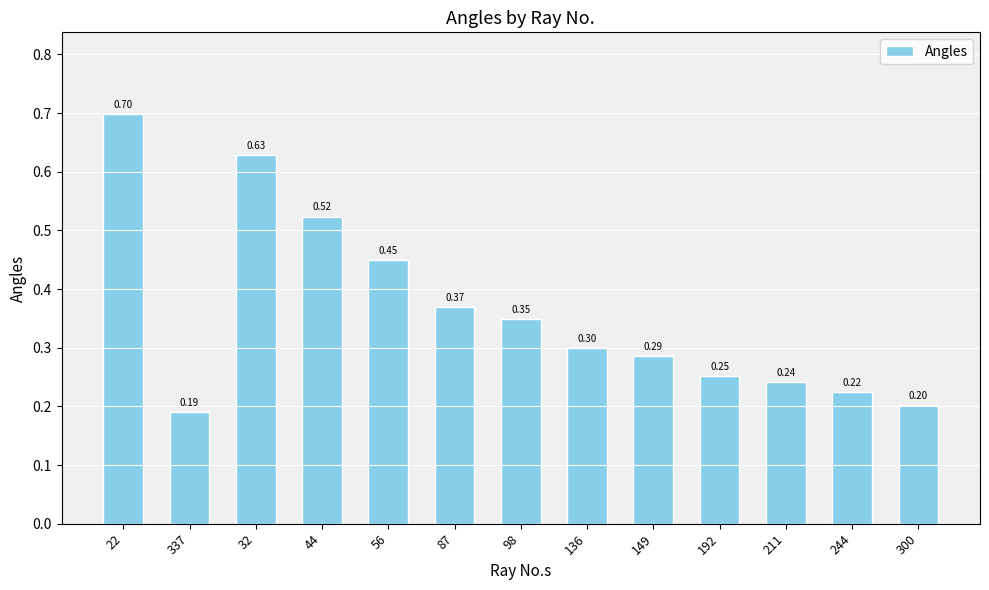

What is the sum of the values at 56 and 211?

0.7